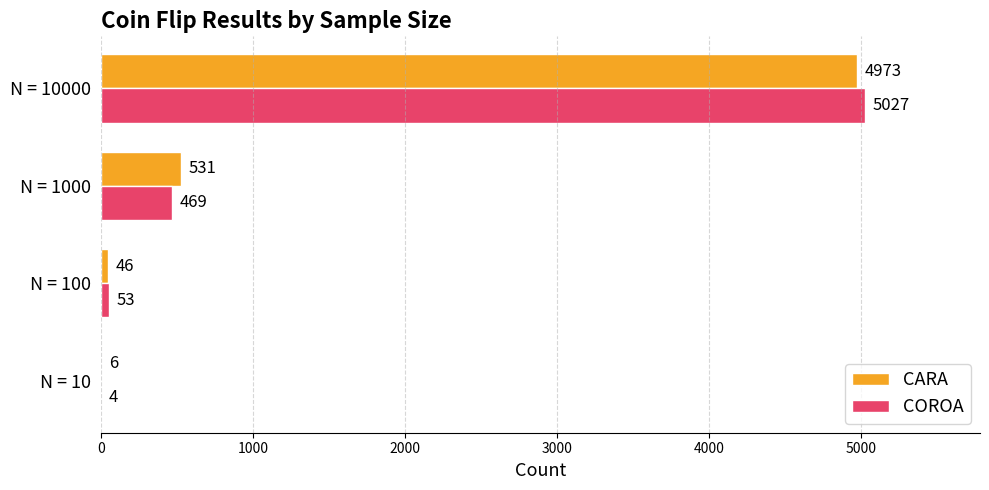

Between N = 100 and N = 10000, which series saw the biggest shift?

COROA